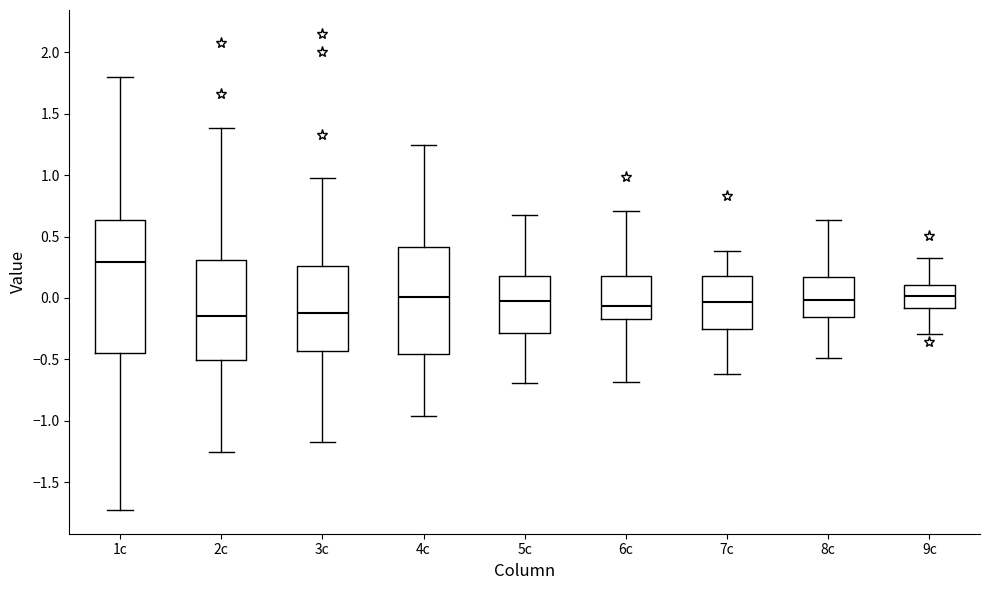

Which box's median line is the highest?

1c